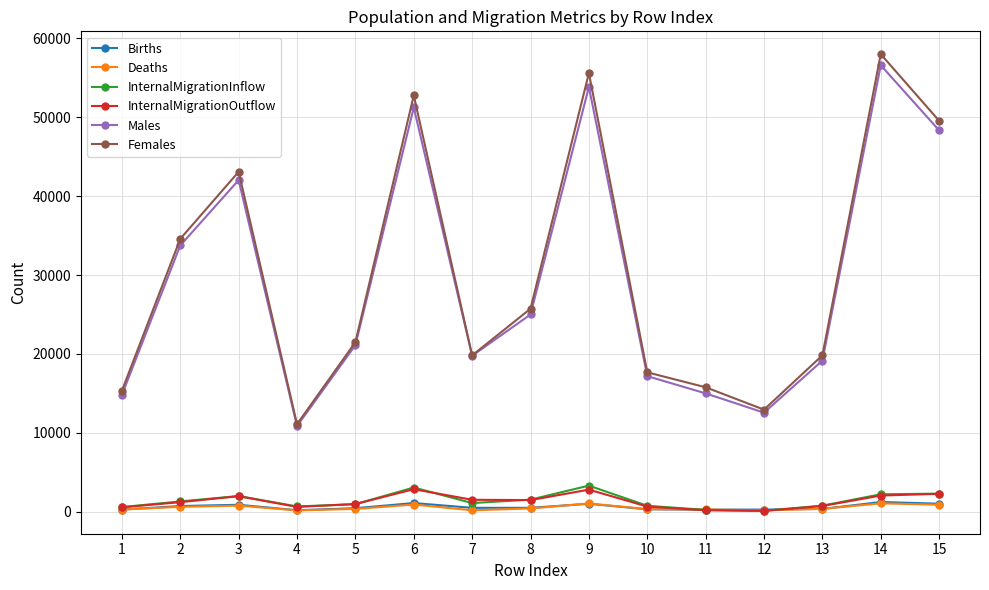

Which series has the widest spread of values?

Females